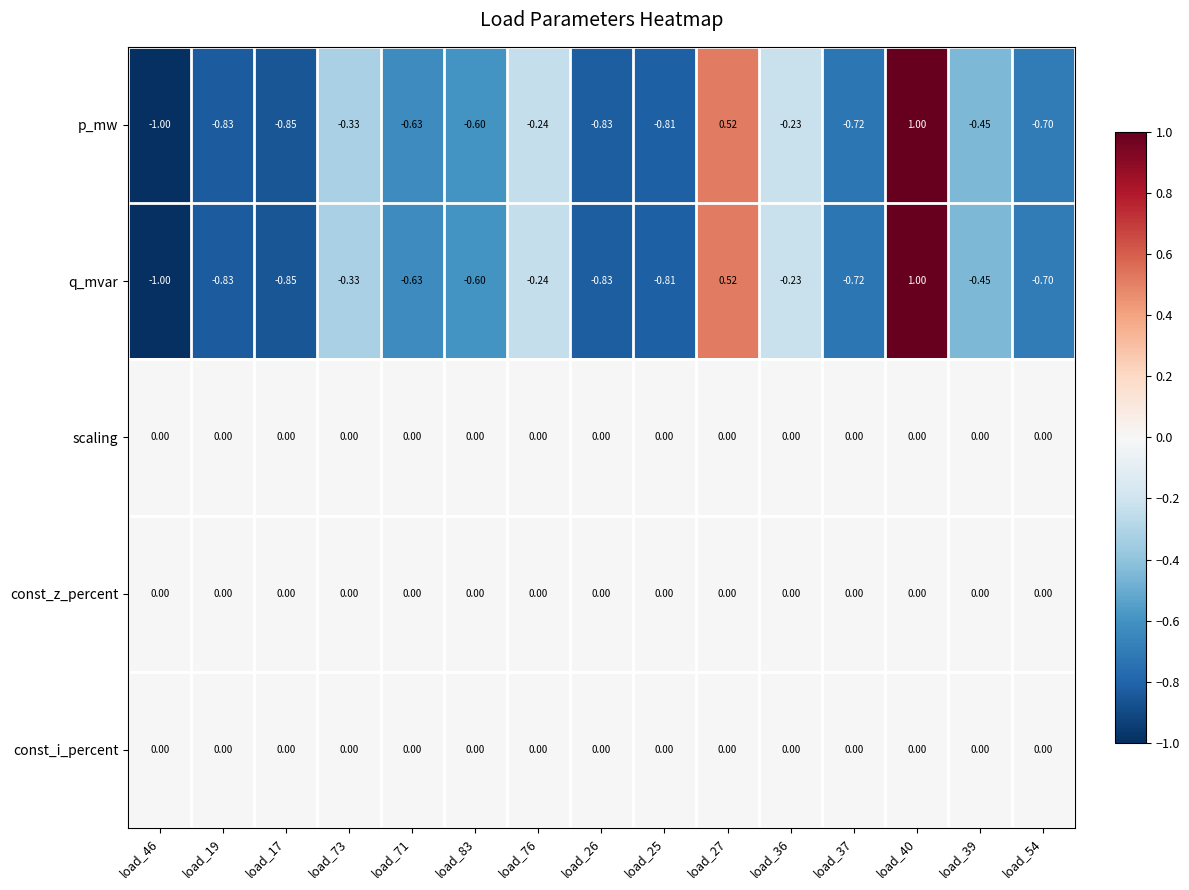

Is the value of q_mvar at load_19 greater than the value of p_mw at load_25?

No